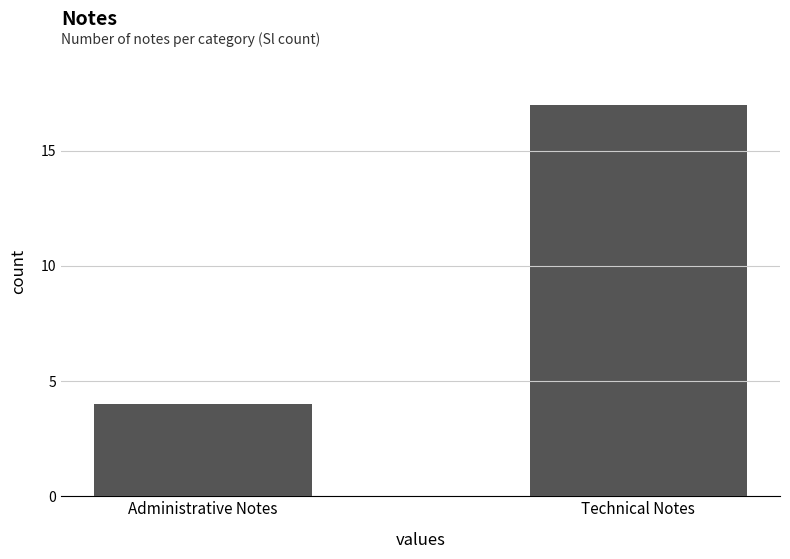

How many bars are there in total?

2